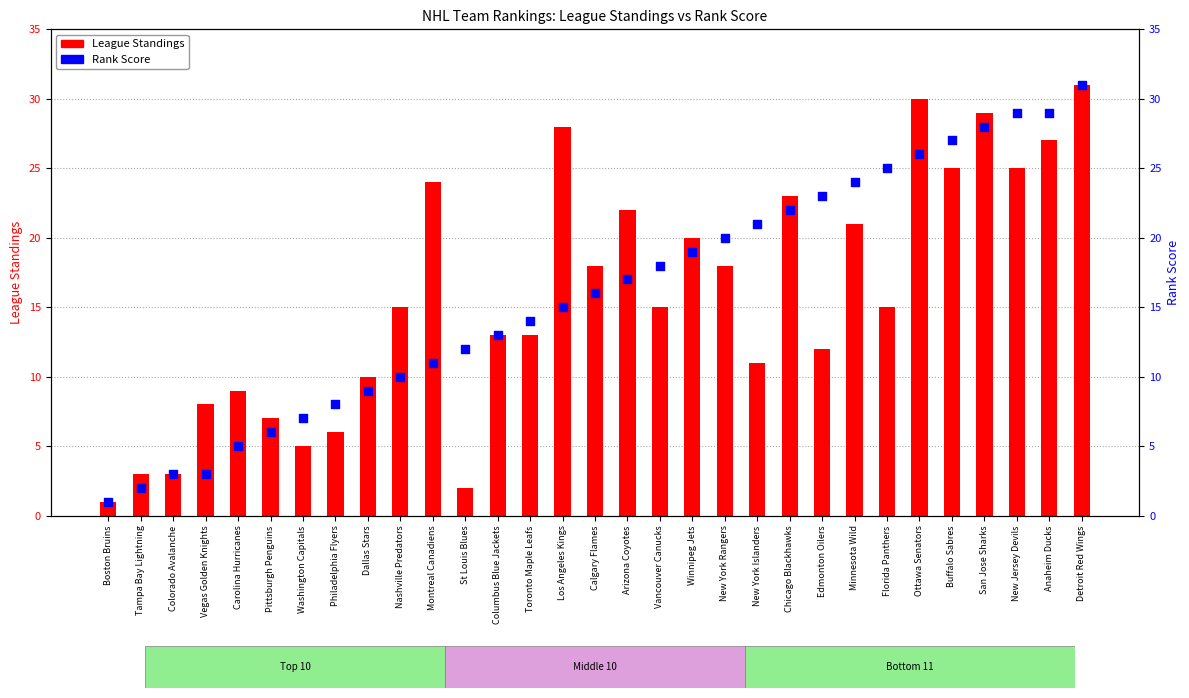

At which category is the sum across all series the highest?

Detroit Red Wings